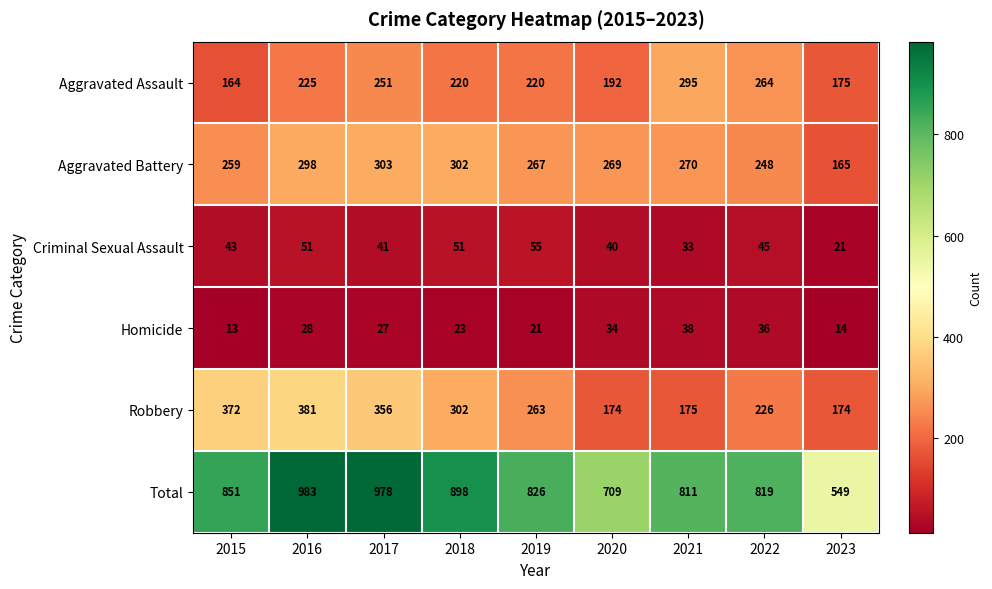

The Criminal Sexual Assault series shows 15 at 2021. True or false?

False